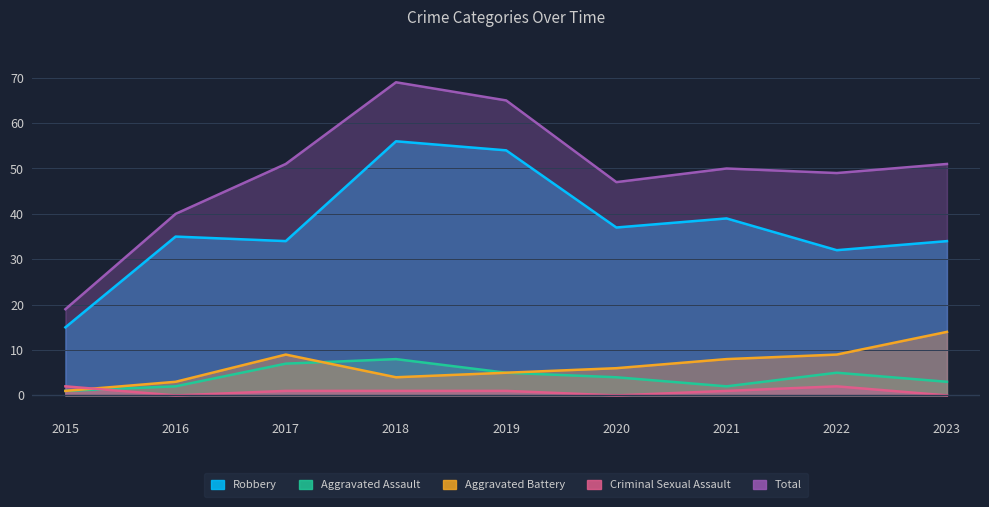

At which category does Total reach its first local peak?

2018